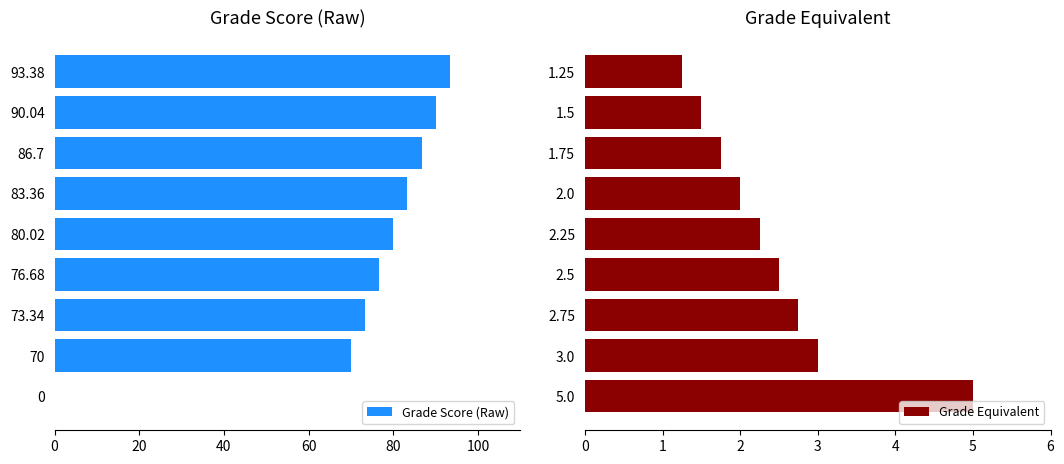

What is the sum of all Grade Score (Raw) values?

653.5